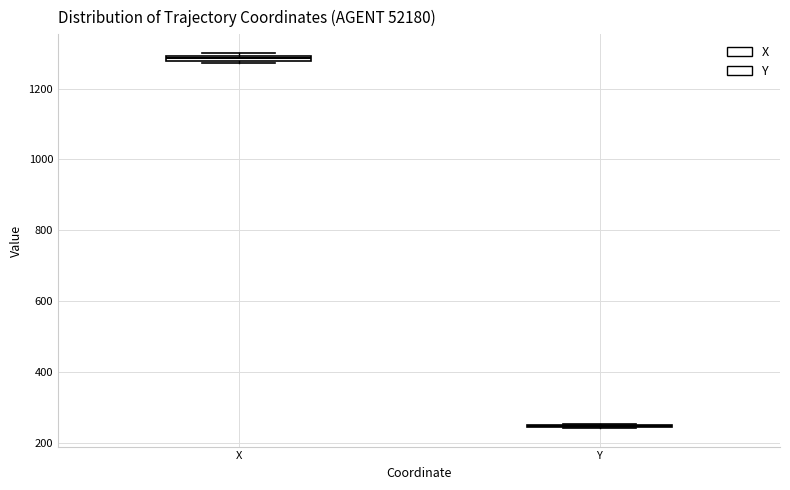

Where is the lower edge of the box for X on the y-axis? The values are not printed on the chart, so give them approximately, as read against the axis.

1280